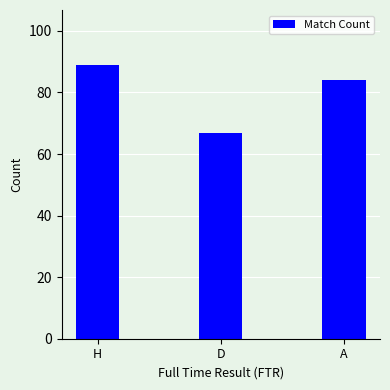

Read the value at A, to the nearest 5.

85